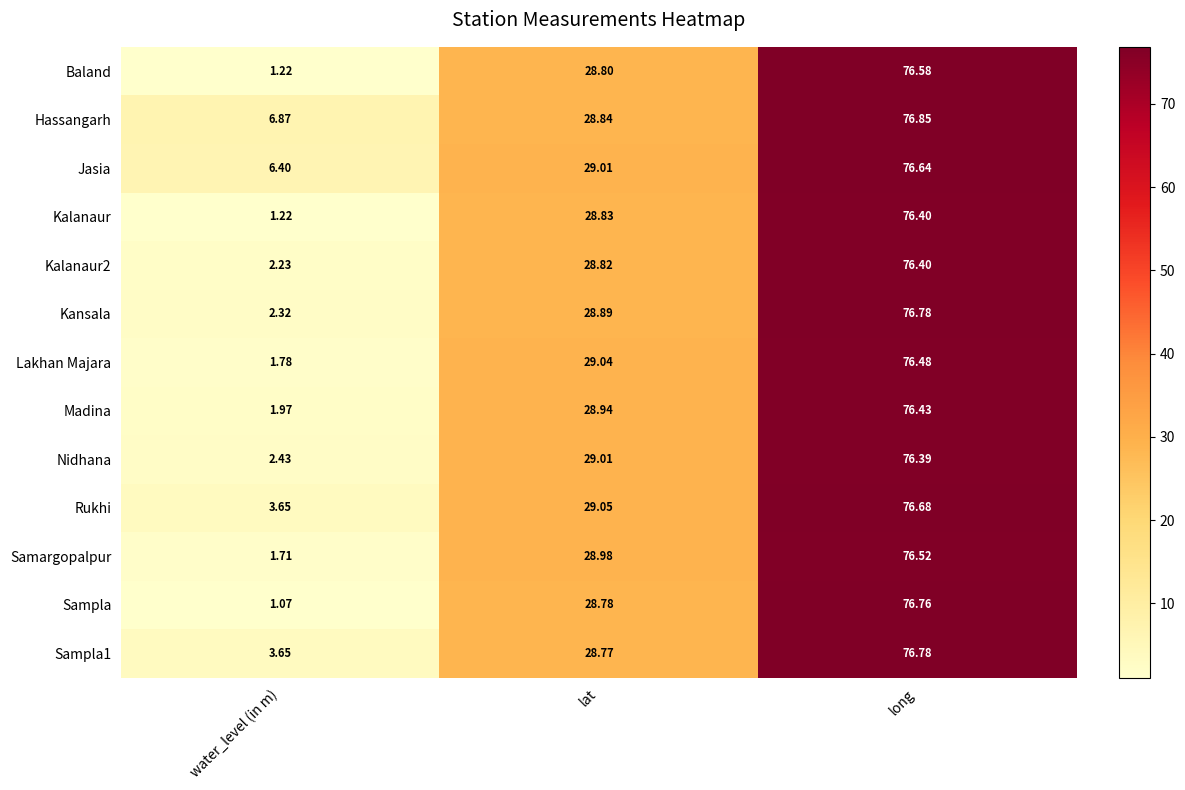

At which category is the sum across all series the highest?

long